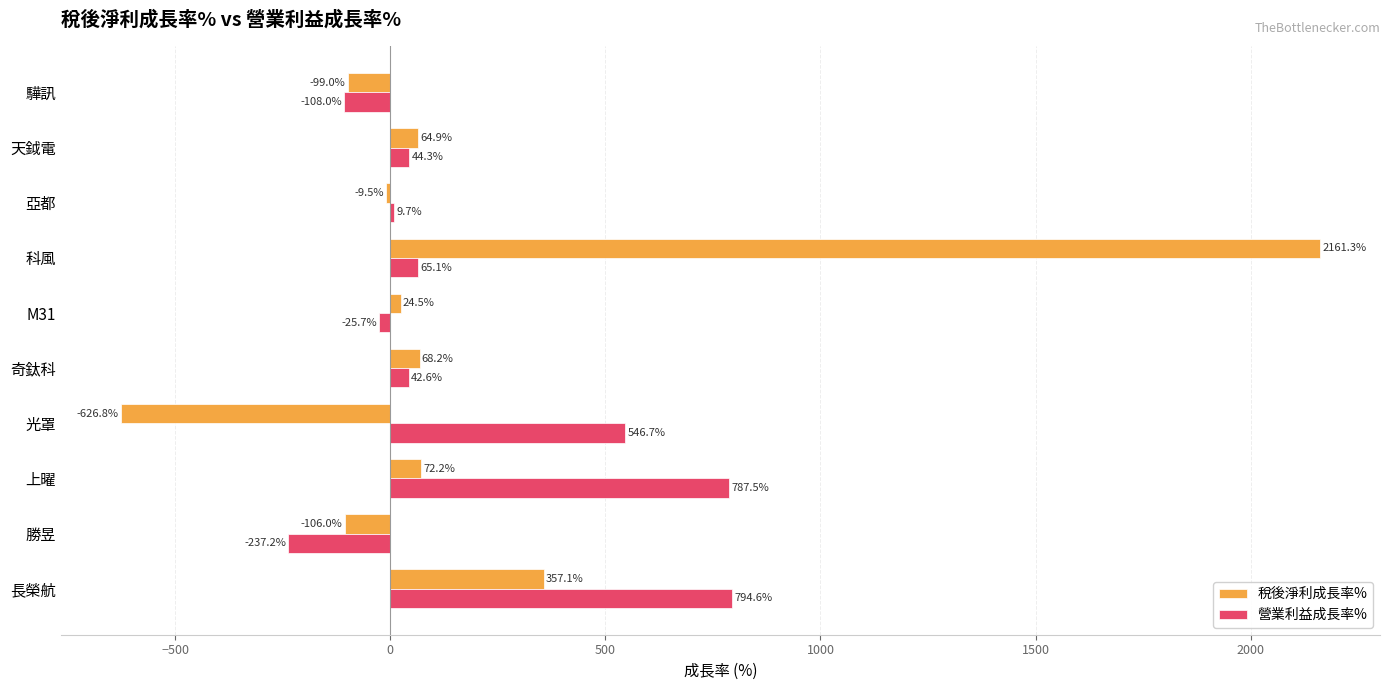

Is it true that 稅後淨利成長率% equals 3841.5 at 科風?

False